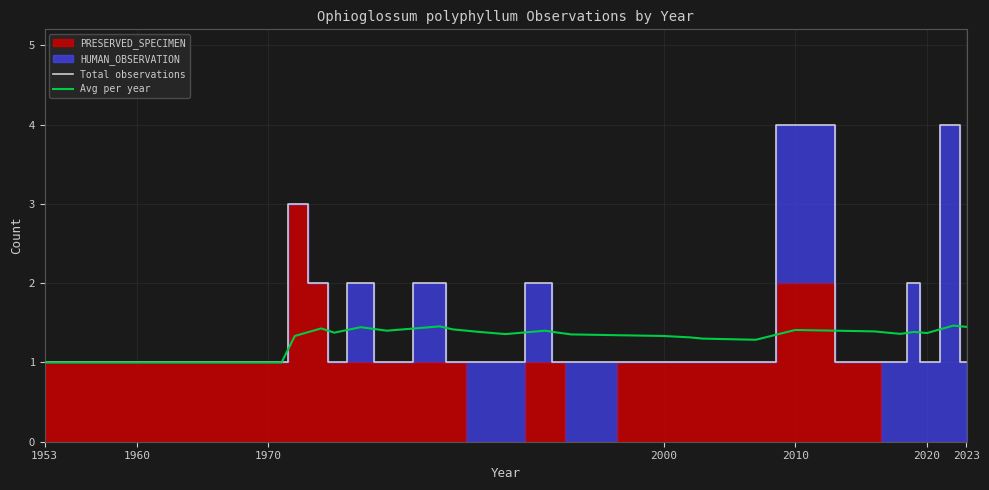

How many lines are shown in the chart?

2